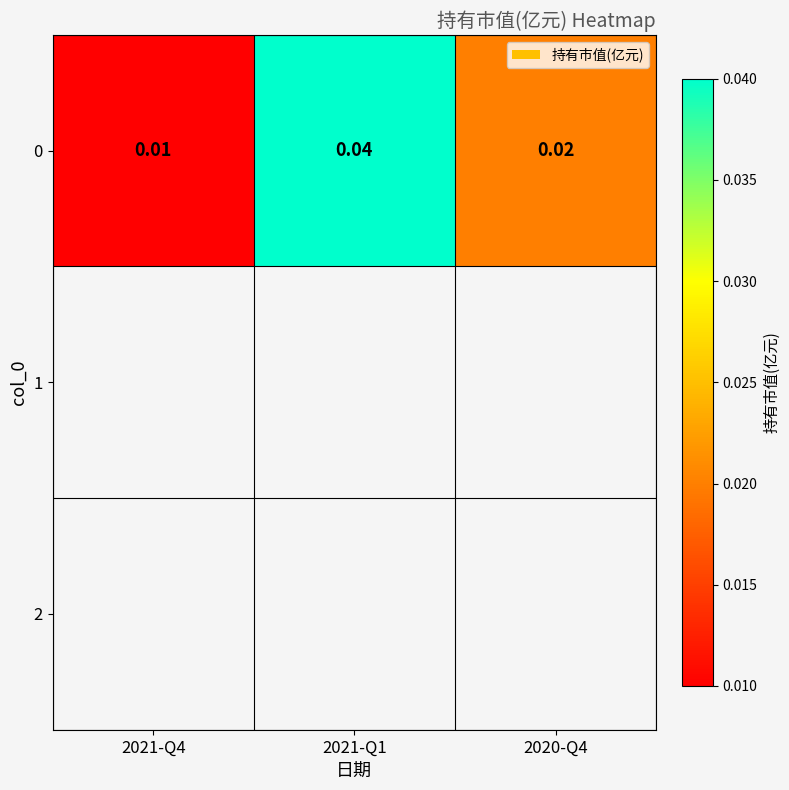

Rank the categories by value from lowest to highest.

2021-Q4, 2020-Q4, 2021-Q1